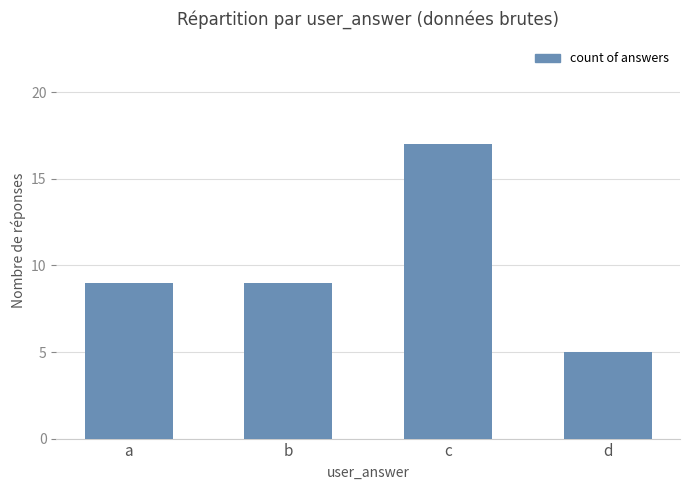

Between c and b, which is larger?

c